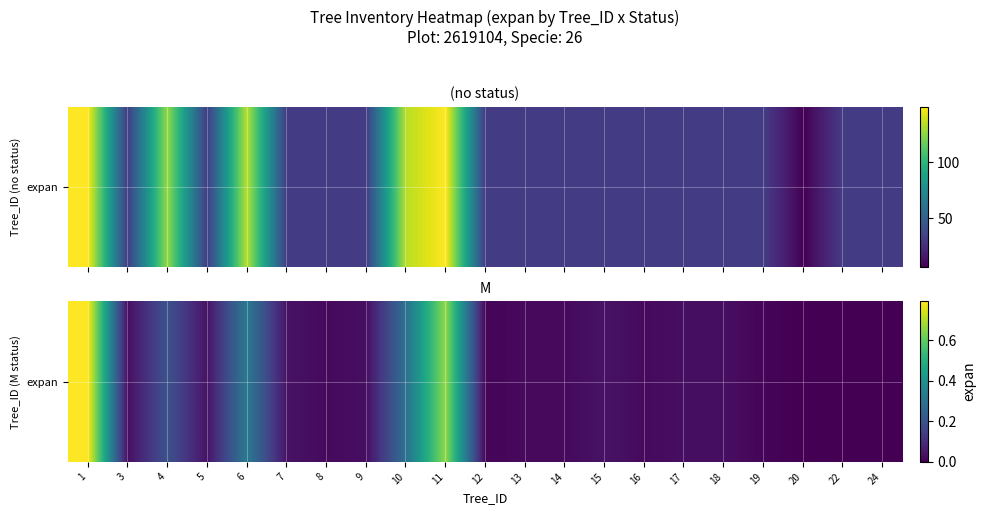

Rank the categories by value from highest to lowest.

1, 11, 6, 10, 4, 5, 7, 15, 3, 9, 17, 18, 8, 13, 14, 16, 12, 19, 20, 22, 24